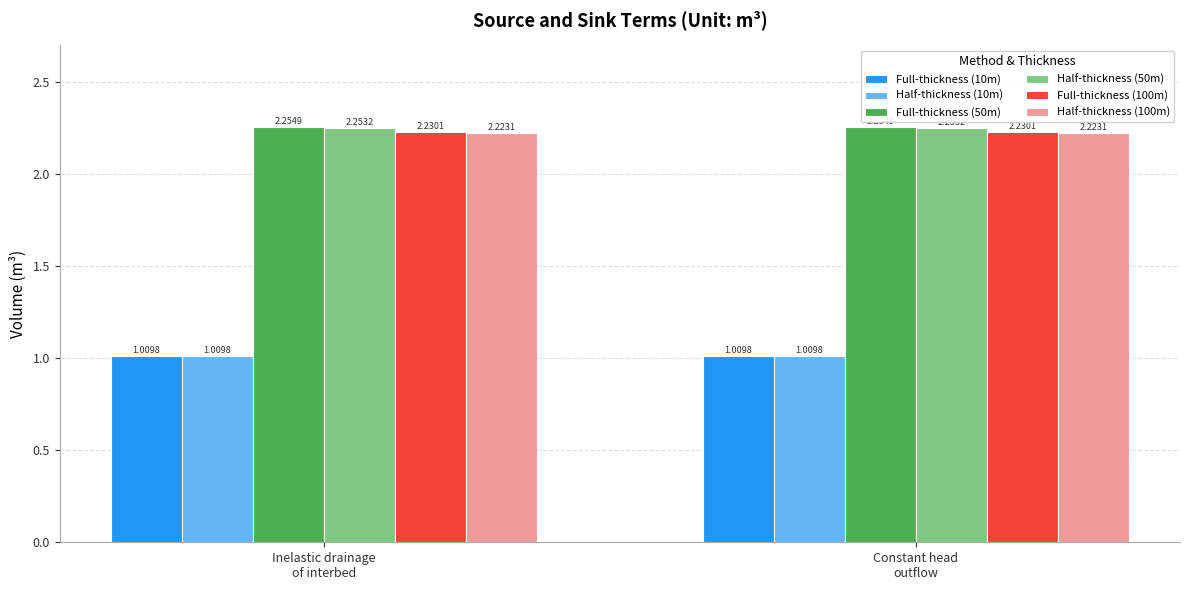

What is the sum of all Half-thickness (50m) values?

4.5